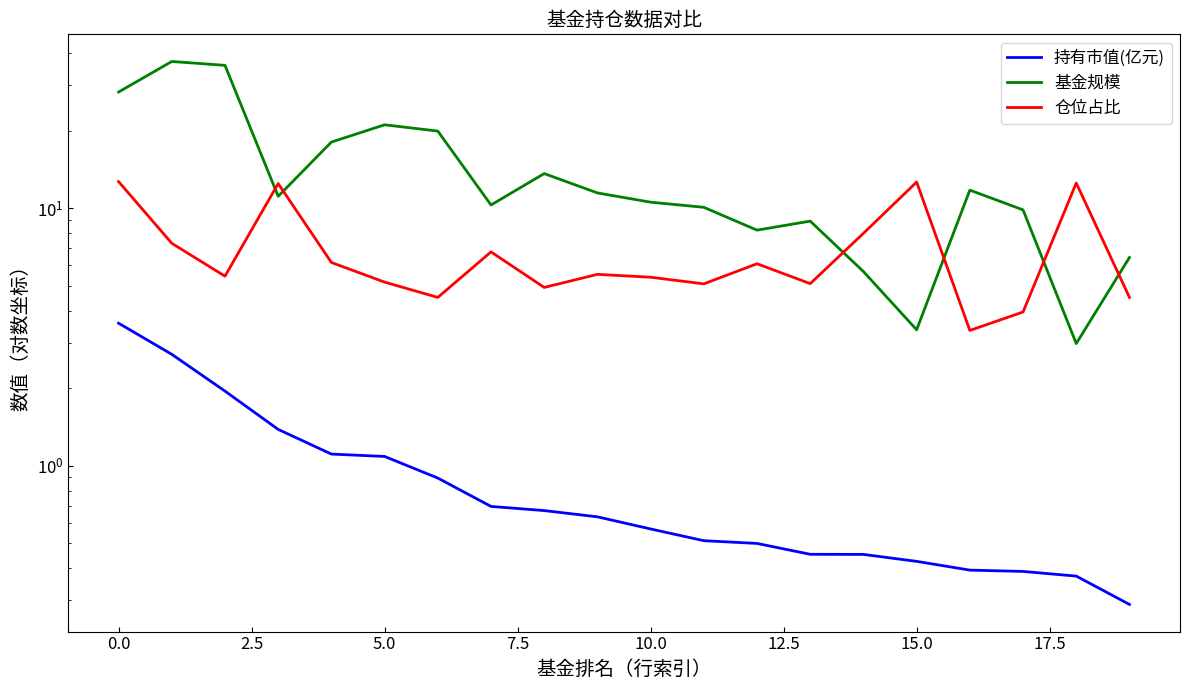

True or false: 持有市值(亿元) and 基金规模 cross at least once.

False